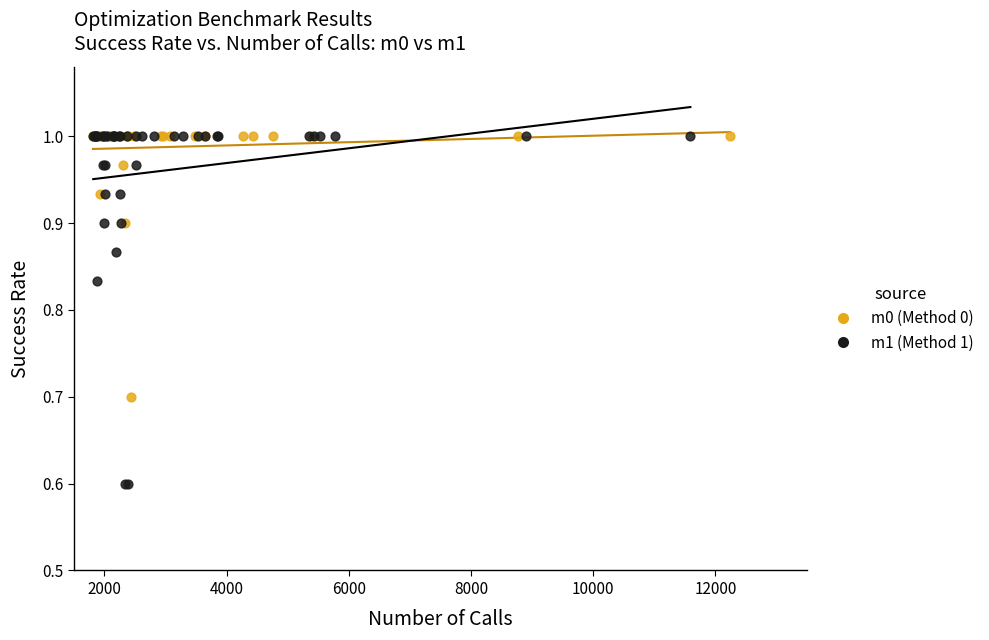

Which series has the widest spread of Y values?

m1 (Method 1)